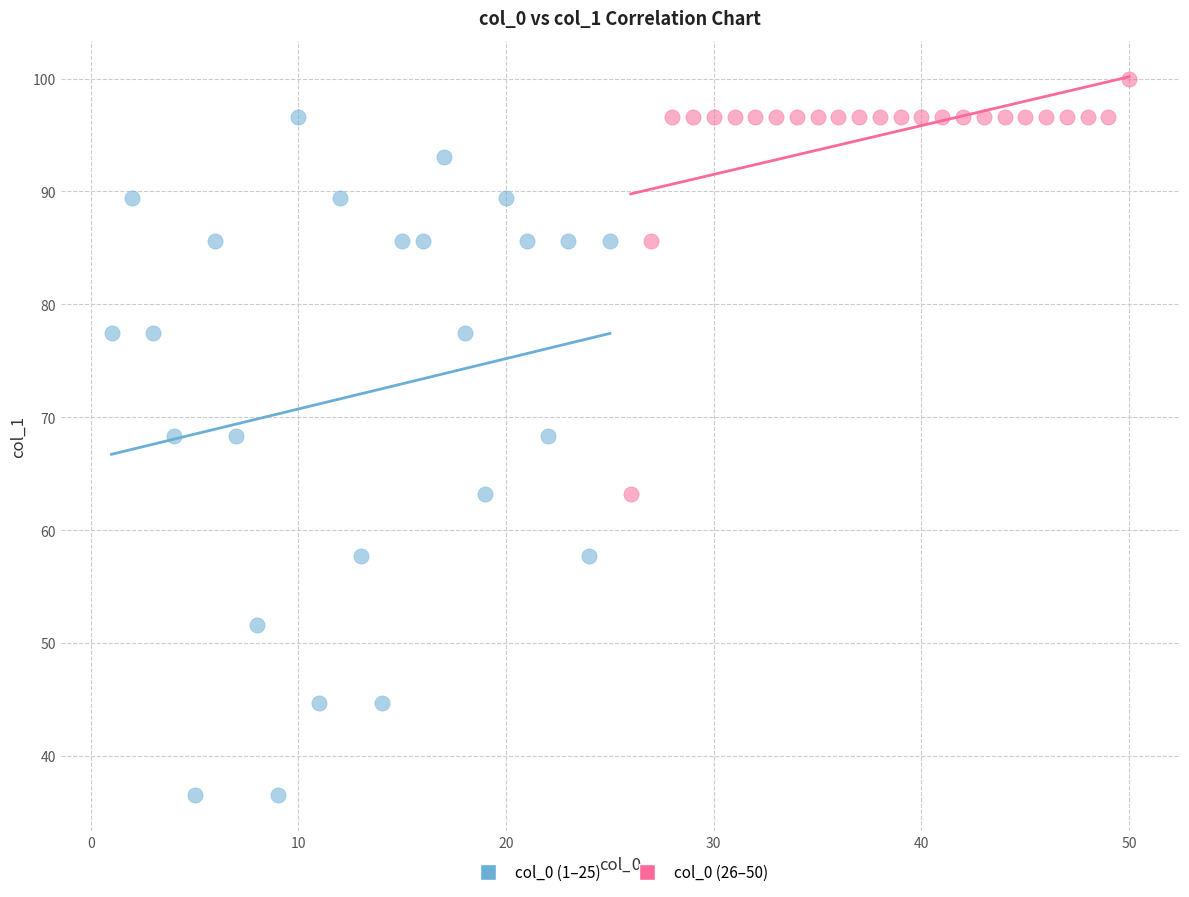

Which series has the largest Y range (max minus min)?

col_0 (1–25)